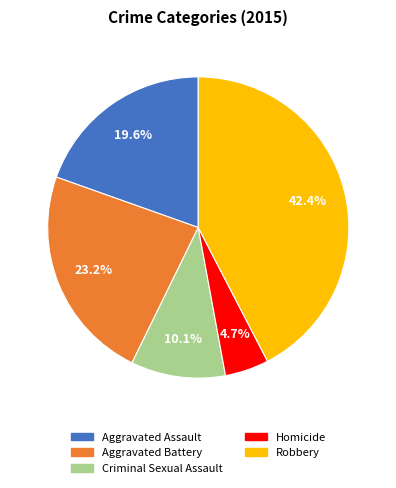

Count the number of slices in the pie.

5